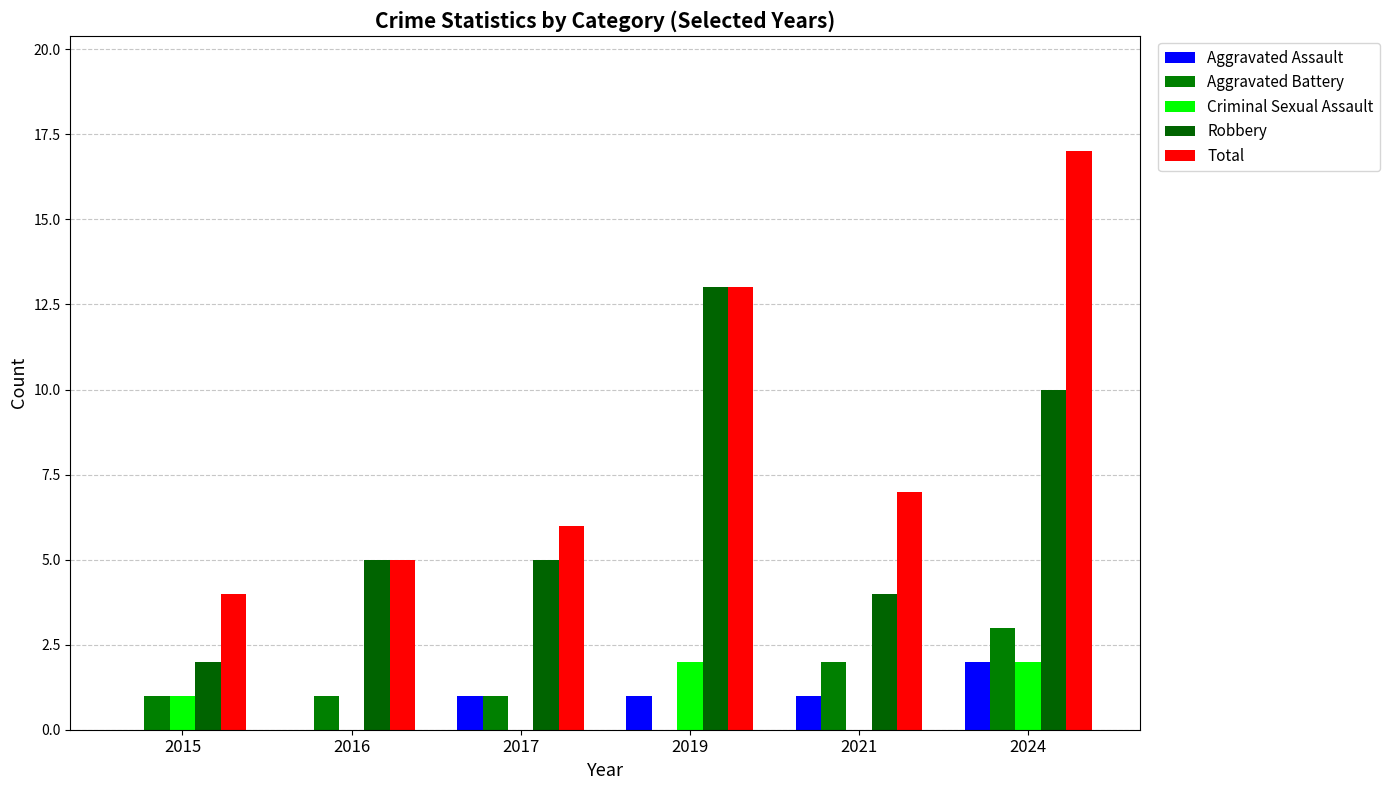

Which series changed the most between 2016 and 2024?

Total